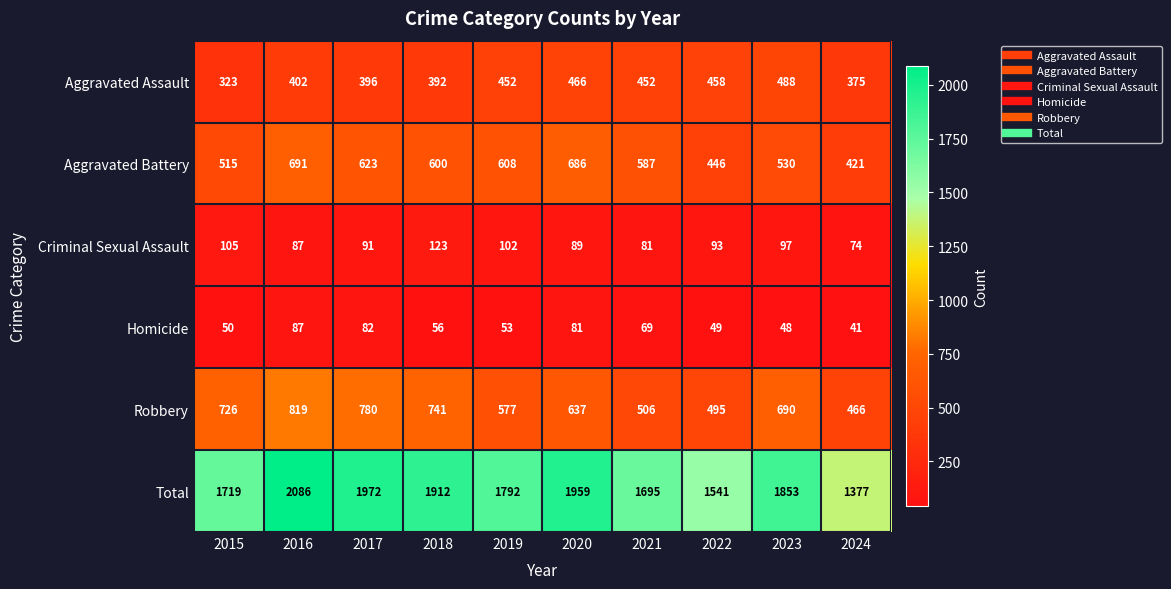

Which series has the widest spread of values?

Total